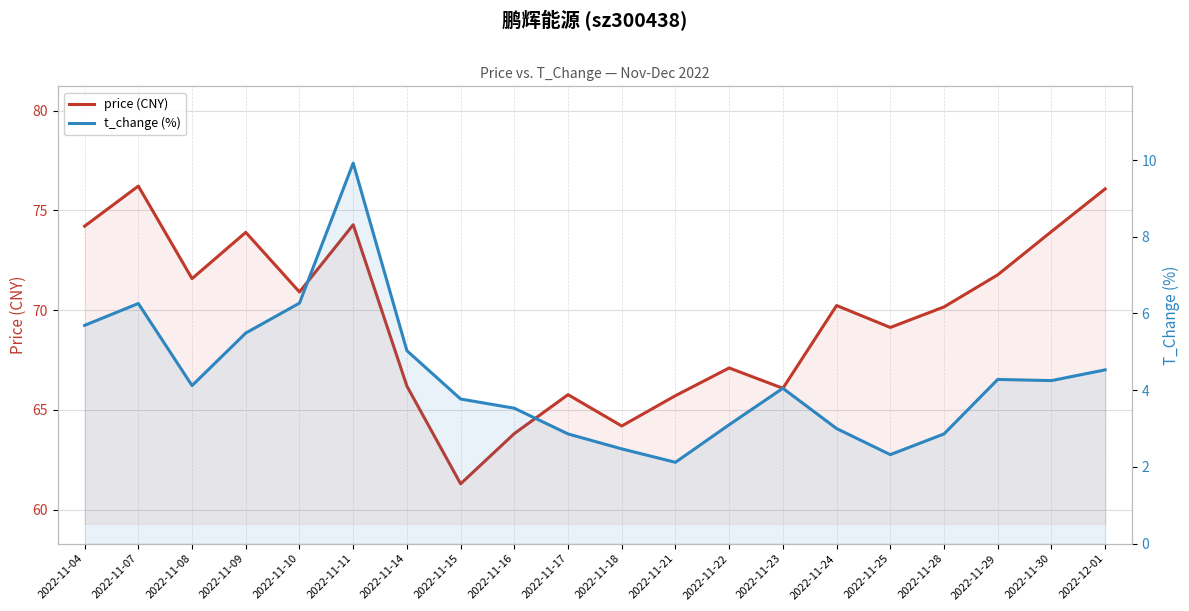

At which category does t_change (%) reach its first local peak?

2022-11-07